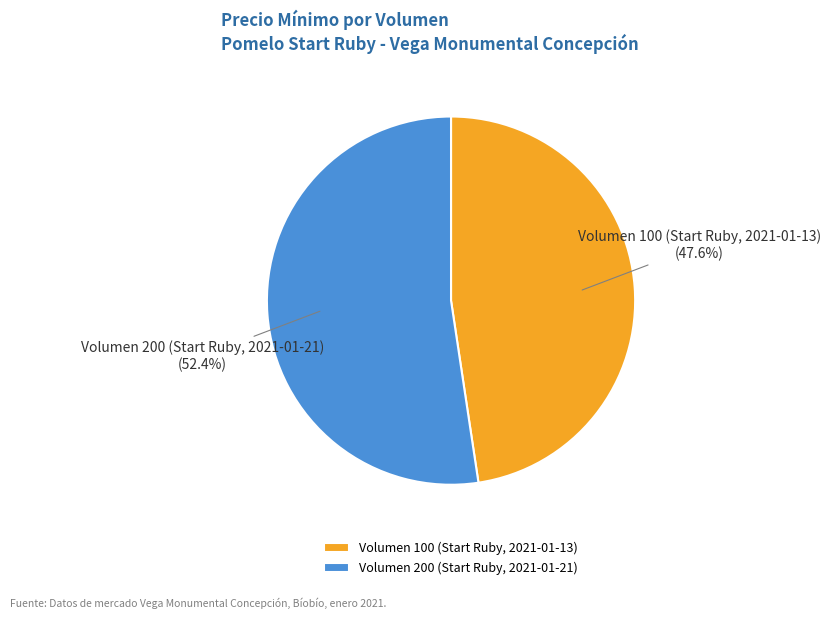

True or false: Volumen 100 (Start Ruby, 2021-01-13) accounts for 48% of the total.

True